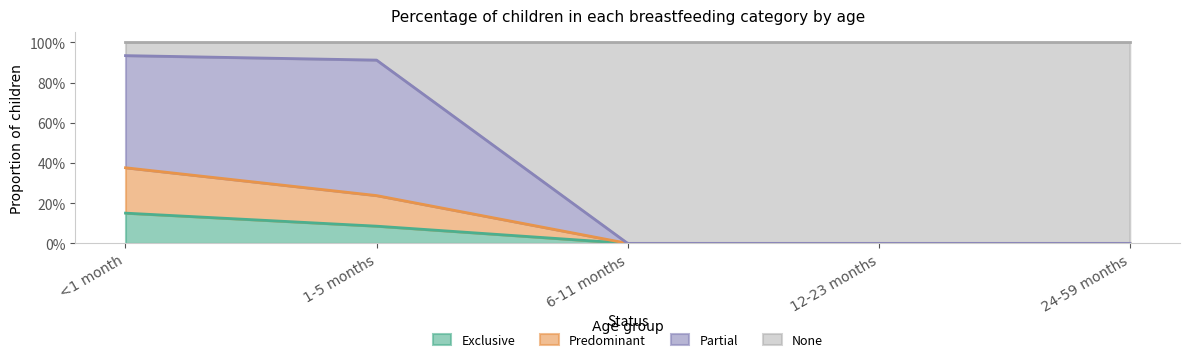

What are all the series names shown in the legend?

Exclusive, Predominant, Partial, None